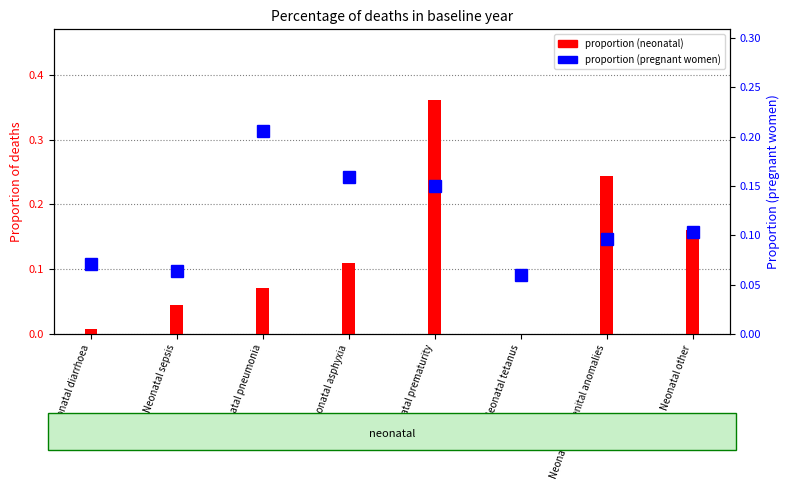

What is the highest value of the proportion (pregnant women) series?

0.2